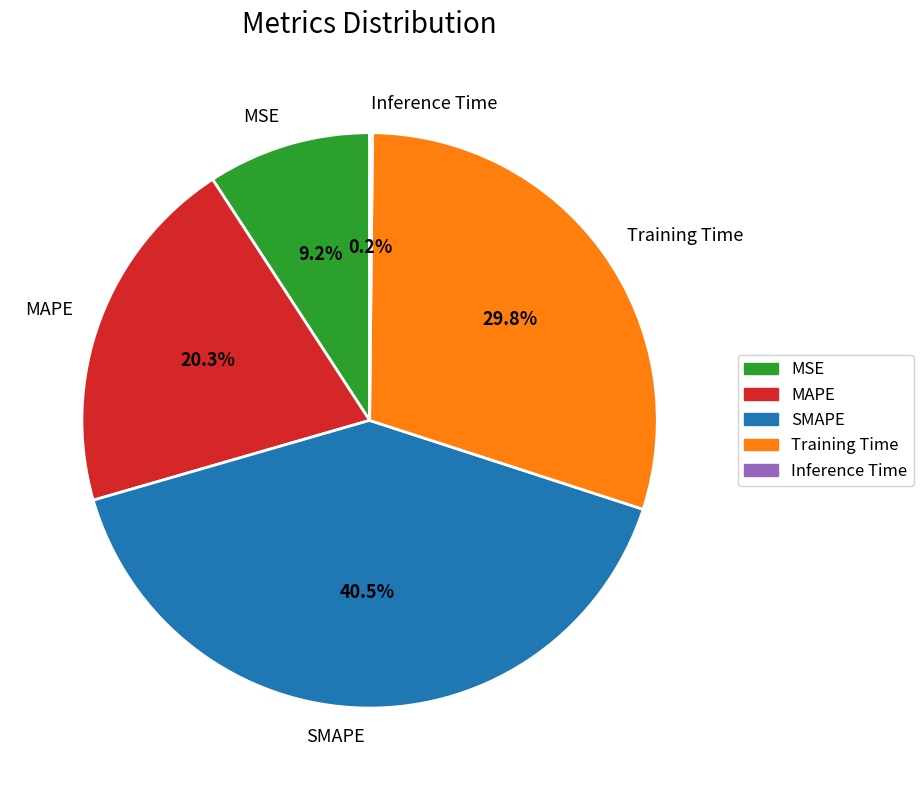

What percentage do MAPE and SMAPE together represent?

60.8%